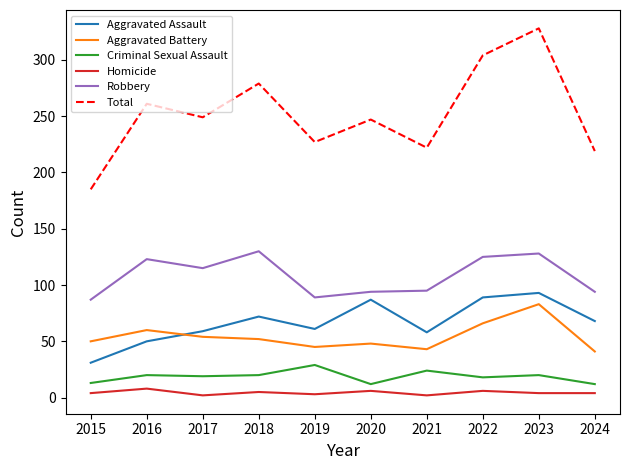

The value of Aggravated Assault at 2024 is 28. True or false?

False